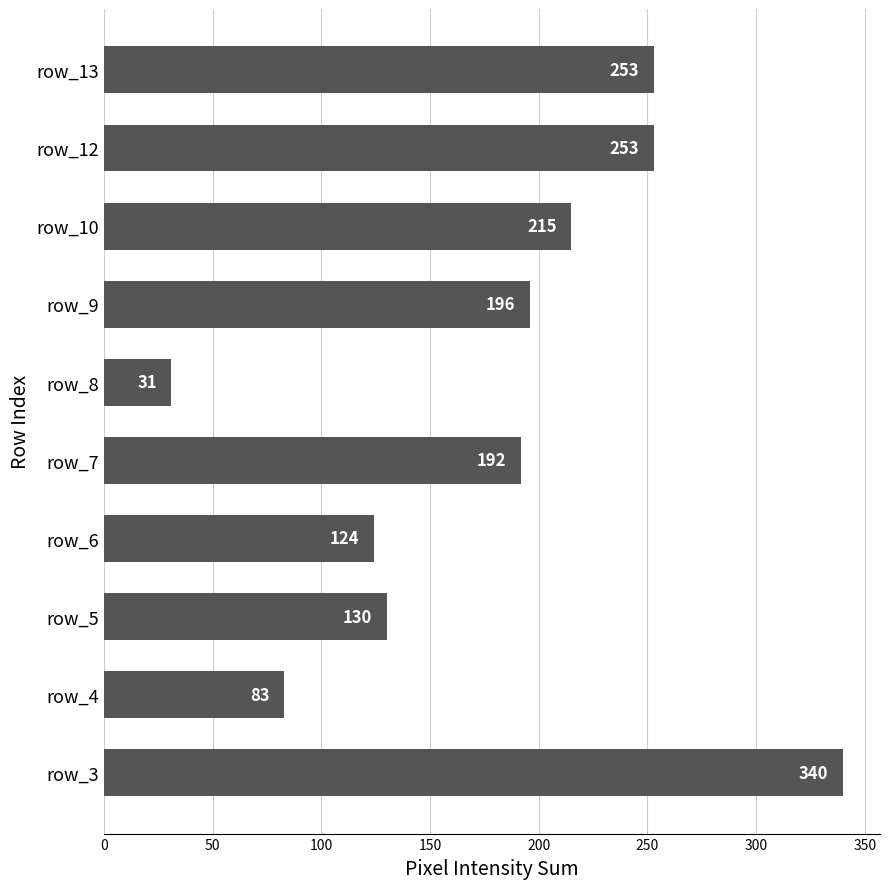

Are the bars horizontal?

Yes